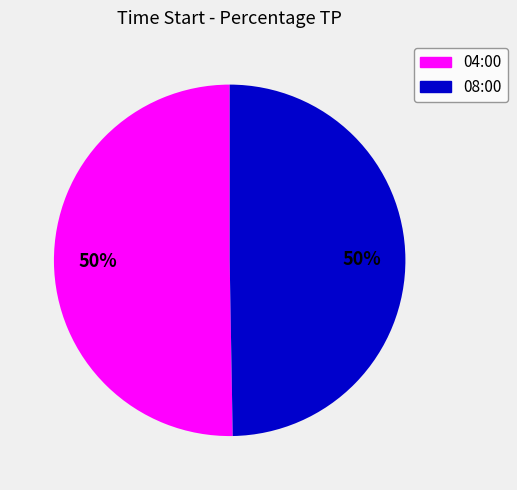

Is it true that 04:00 is 43% of the pie?

False